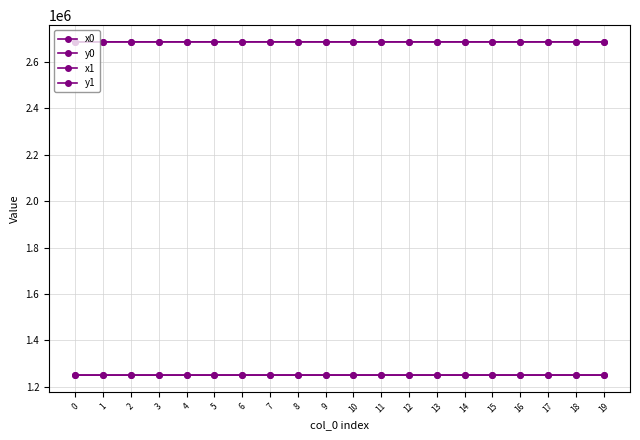

How many data points in y0 are above 1251176?

12